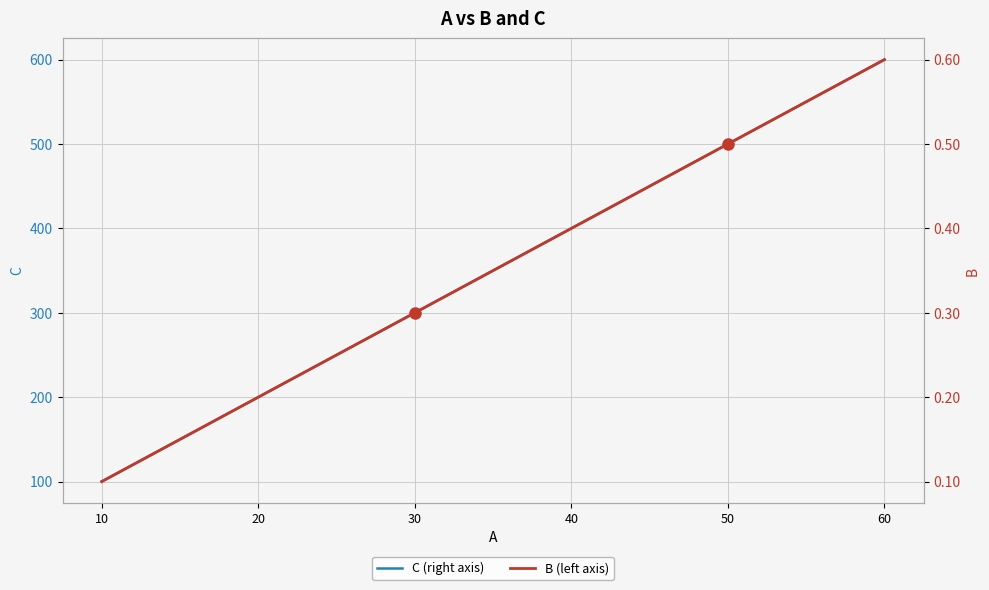

Between 20 and 50, which series saw the biggest shift?

C